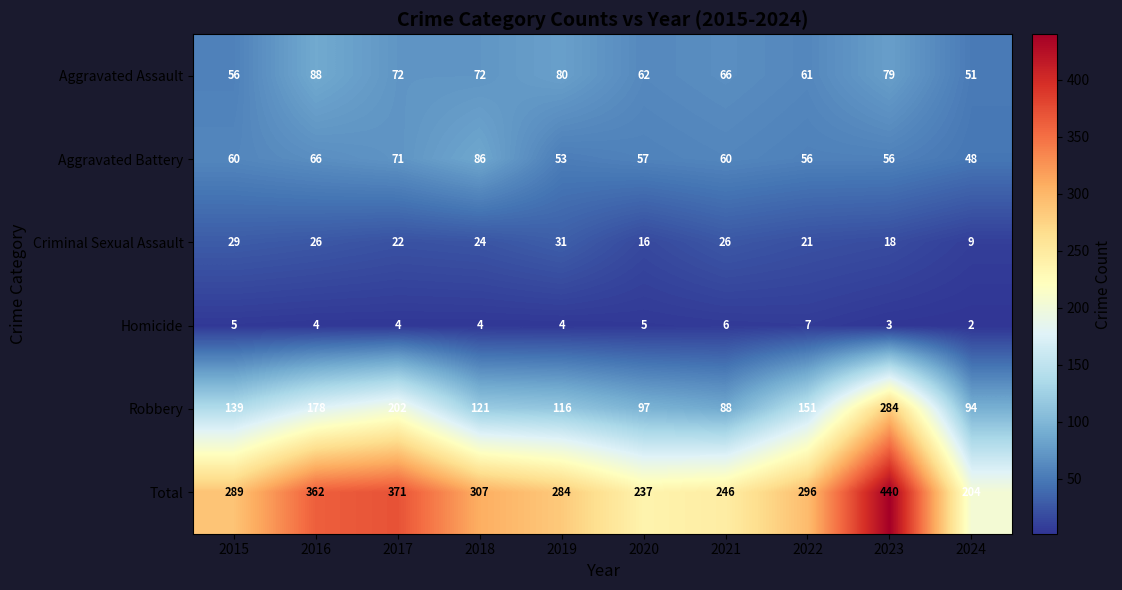

What is the smallest value displayed?

2